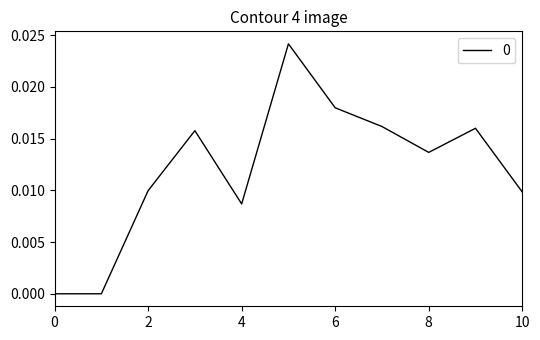

Is this an area chart (filled region under the line)?

No